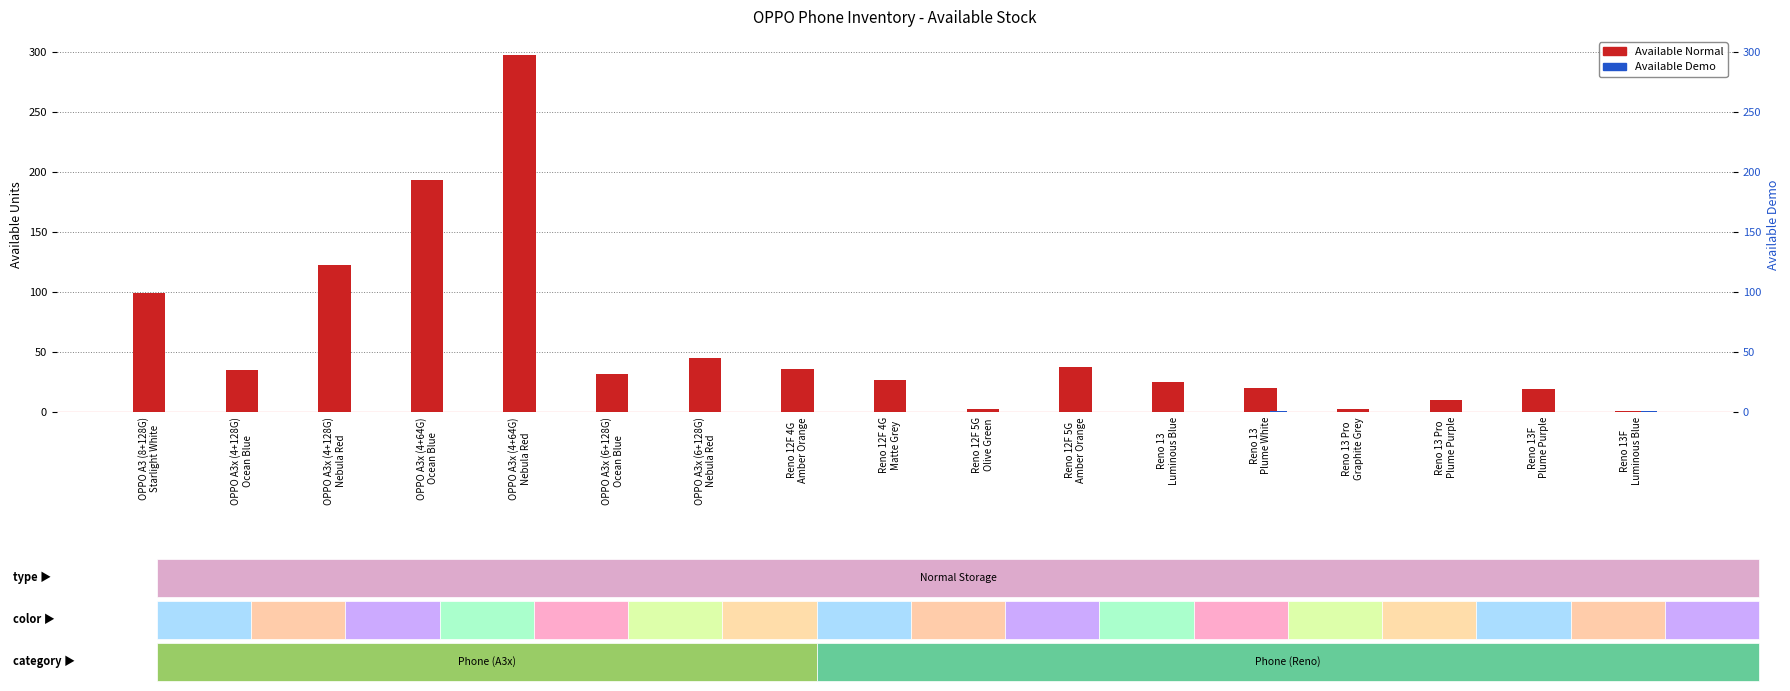

Reading left to right, what are all the values shown in this chart?

Available Normal: 99	35	123	194	298	32	45	36	27	3	38	25	20	3	10	19	1
Available Demo: 0	0	0	0	0	0	0	0	0	0	0	0	1	0	0	0	1